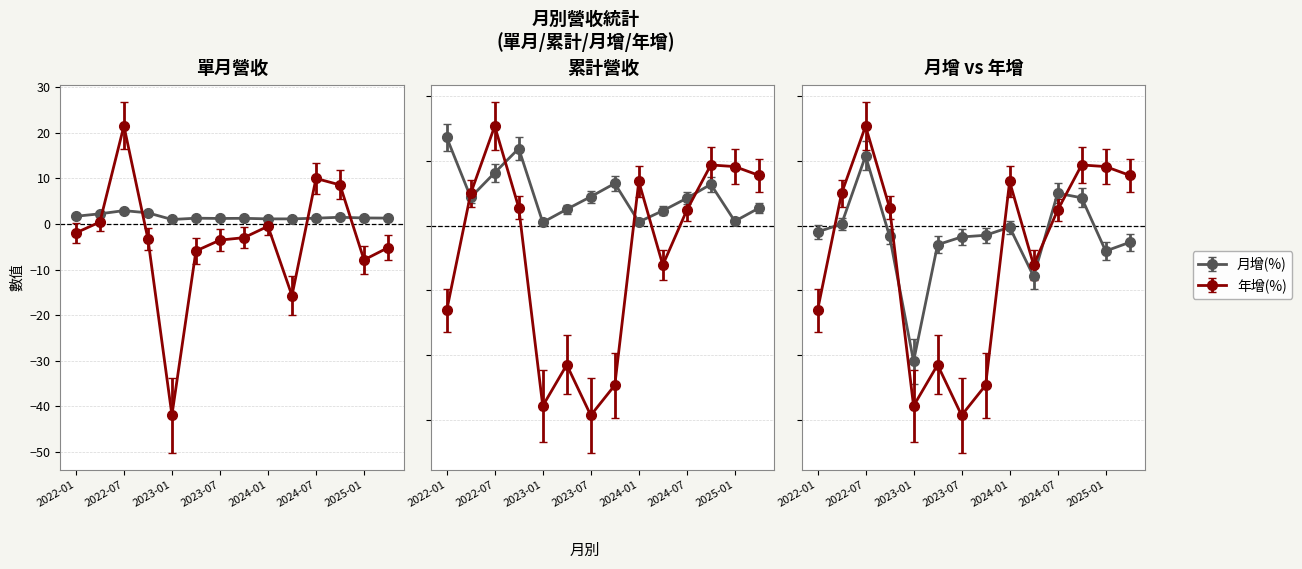

Reading left to right, list all the values displayed in this chart.

單月營收(億): 2022-01=1.7	2022-04=2.2	2022-07=2.9	2022-10=2.4	2023-01=1.0	2023-04=1.3	2023-07=1.2	2023-10=1.2	2024-01=1.1	2024-04=1.1	2024-07=1.3	2024-10=1.5	2025-01=1.3	2025-04=1.3
累計營收(億): 2022-01=31.3	2022-04=10.5	2022-07=19.1	2022-10=27.4	2023-01=1.9	2023-04=6.4	2023-07=10.8	2023-10=15.3	2024-01=2.0	2024-04=5.9	2024-07=10.2	2024-10=15.0	2025-01=2.3	2025-04=6.8
月增(%): 2022-01=-1.9	2022-04=0.4	2022-07=21.5	2022-10=-3.3	2023-01=-41.9	2023-04=-5.9	2023-07=-3.5	2023-10=-3.0	2024-01=-0.5	2024-04=-15.7	2024-07=10.0	2024-10=8.6	2025-01=-7.9	2025-04=-5.2
年增(%): 2022-01=-26.2	2022-04=9.9	2022-07=30.7	2022-10=5.5	2023-01=-55.7	2023-04=-43.0	2023-07=-58.6	2023-10=-49.3	2024-01=13.6	2024-04=-12.2	2024-07=4.8	2024-10=18.7	2025-01=18.2	2025-04=15.5